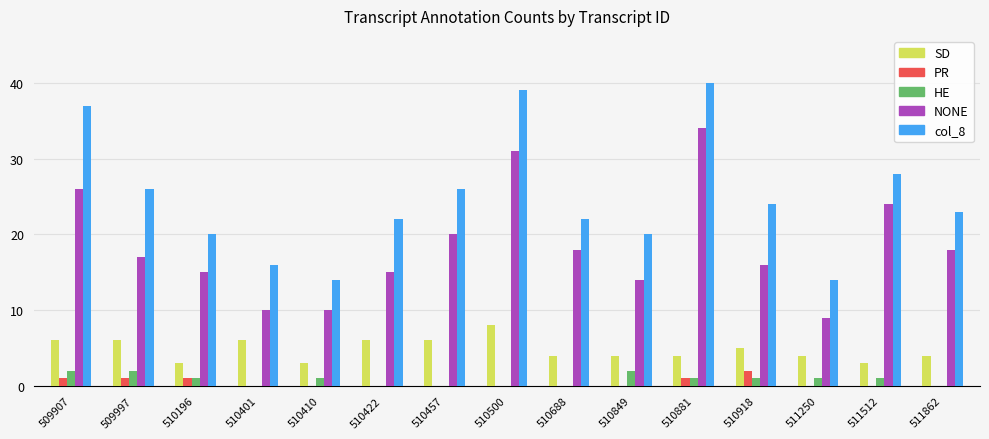

Which series has the largest total across all categories?

col_8